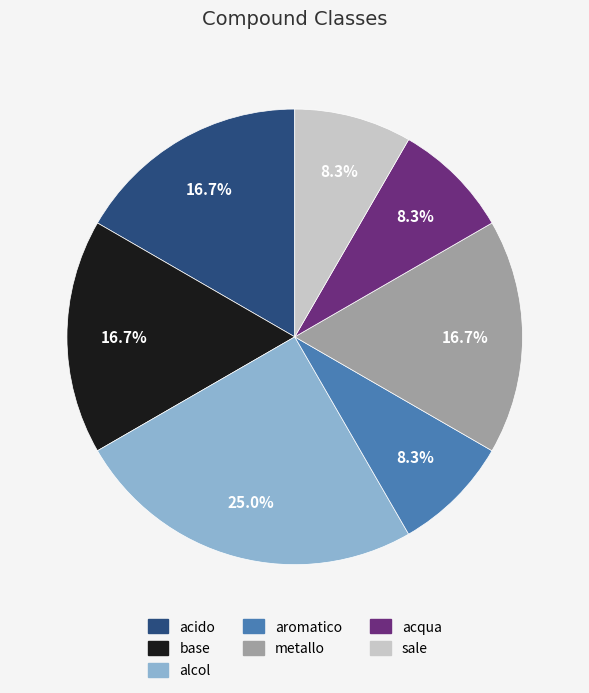

How many segments does this pie chart have?

7